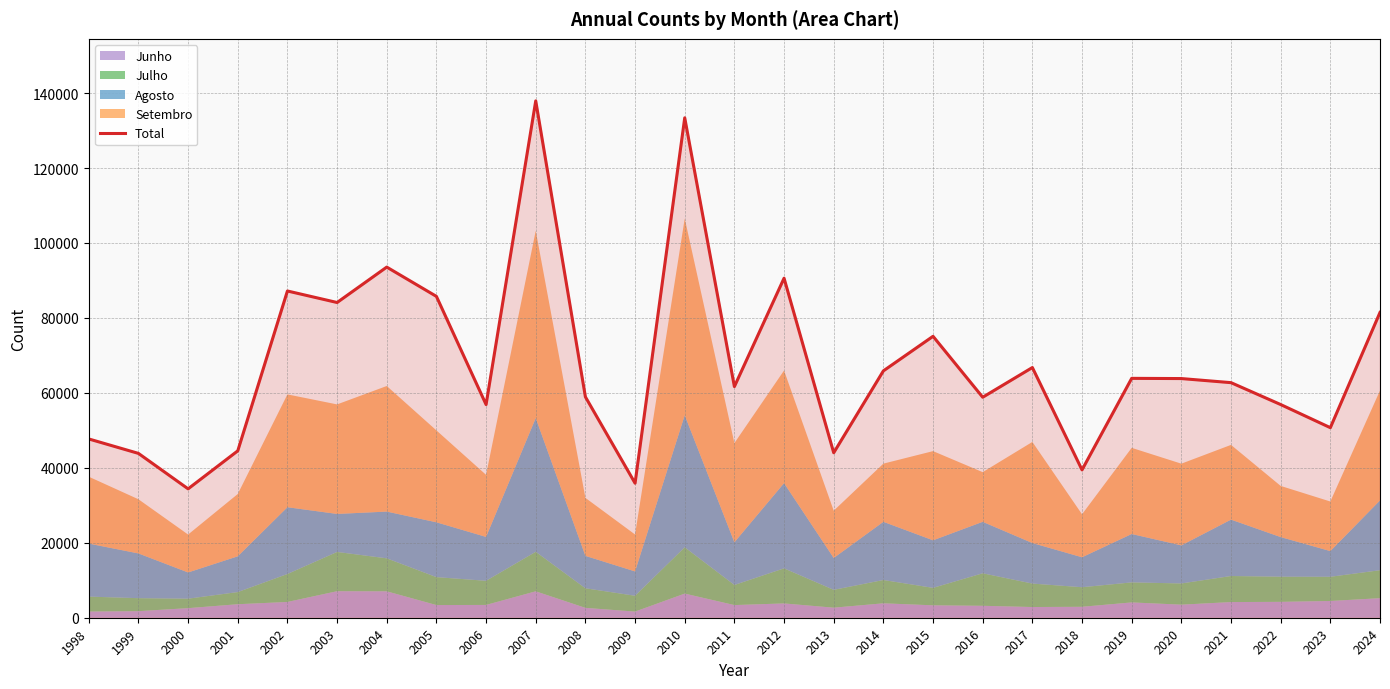

The value of Total at 2006 is 56880. True or false?

True